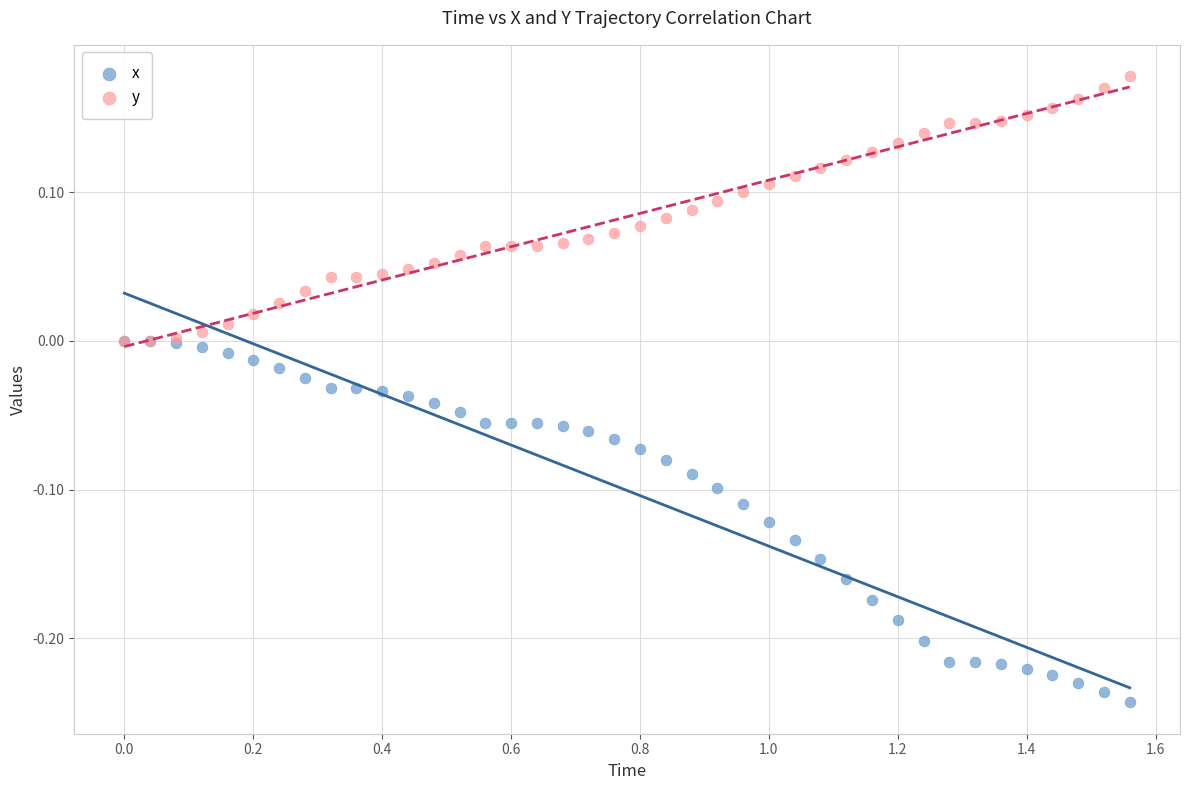

What are all the series names shown in the legend?

x, y